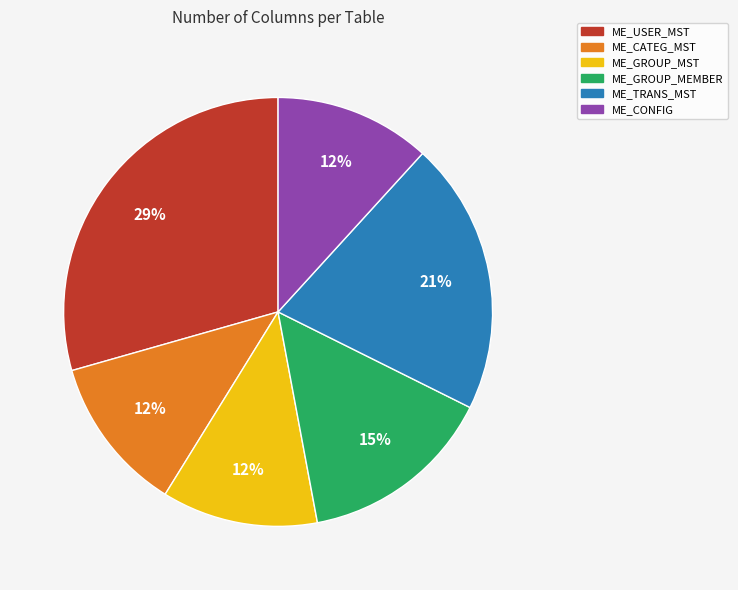

Which has a higher value, ME_TRANS_MST or ME_GROUP_MEMBER?

ME_TRANS_MST